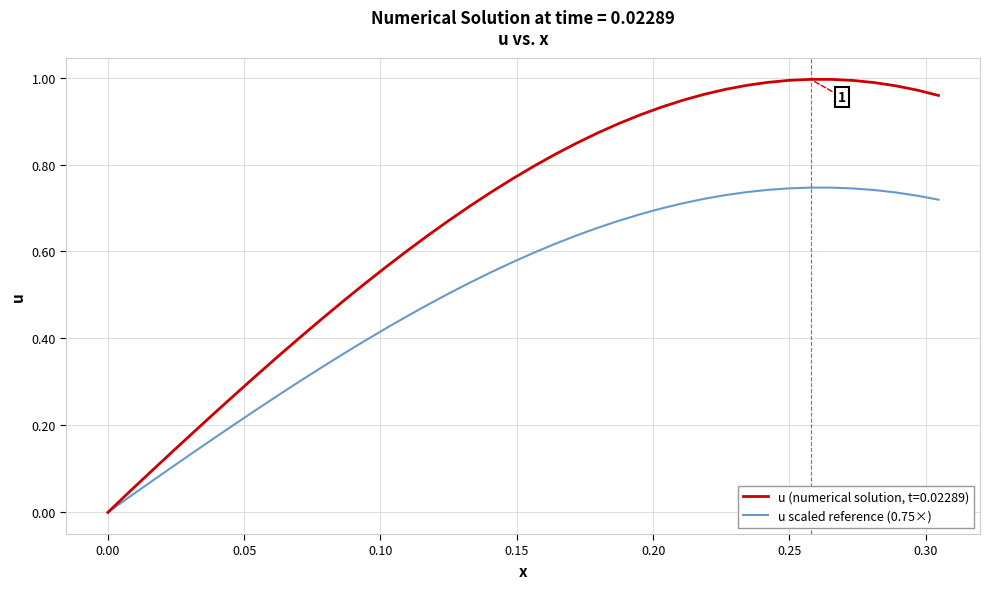

List the series in order of their overall mean, lowest first.

u scaled reference (0.75×), u (numerical solution, t=0.02289)